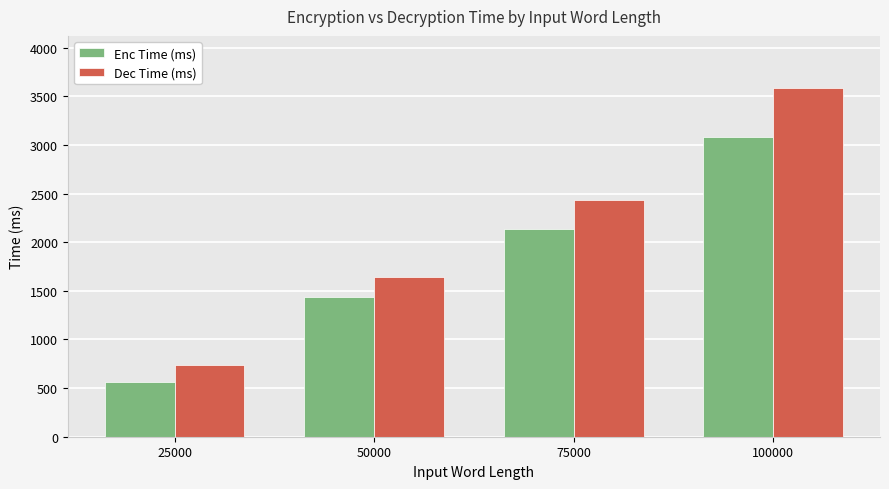

How many groups of bars are there?

4